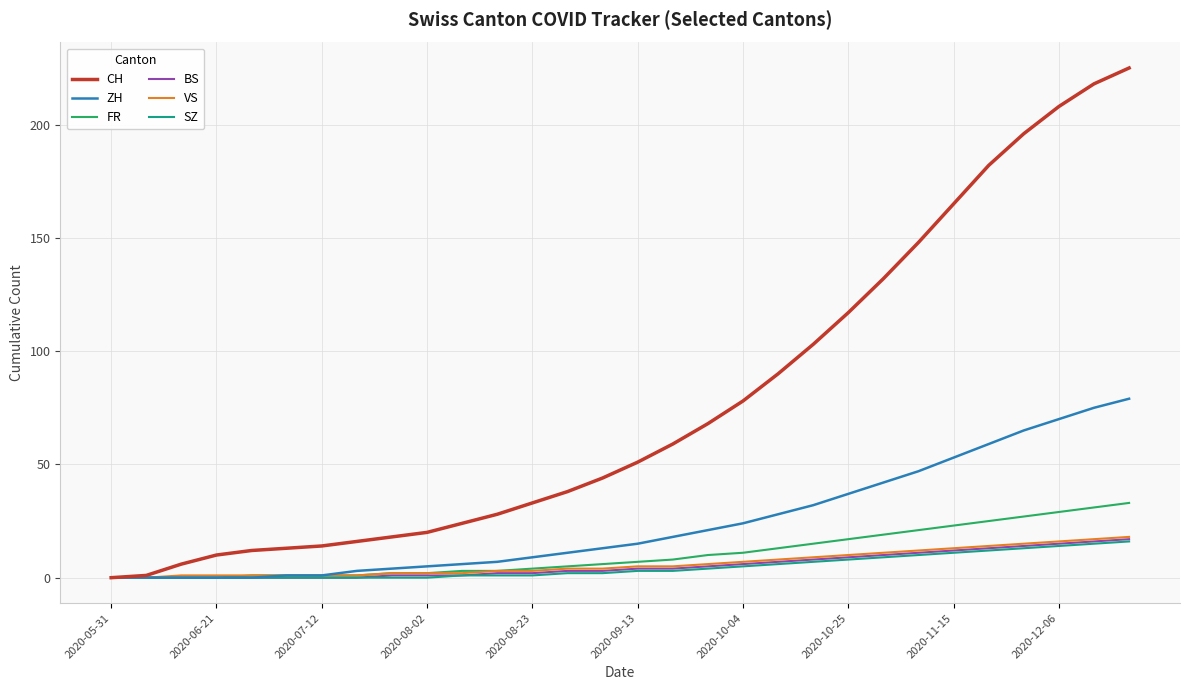

How many lines are shown in the chart?

6